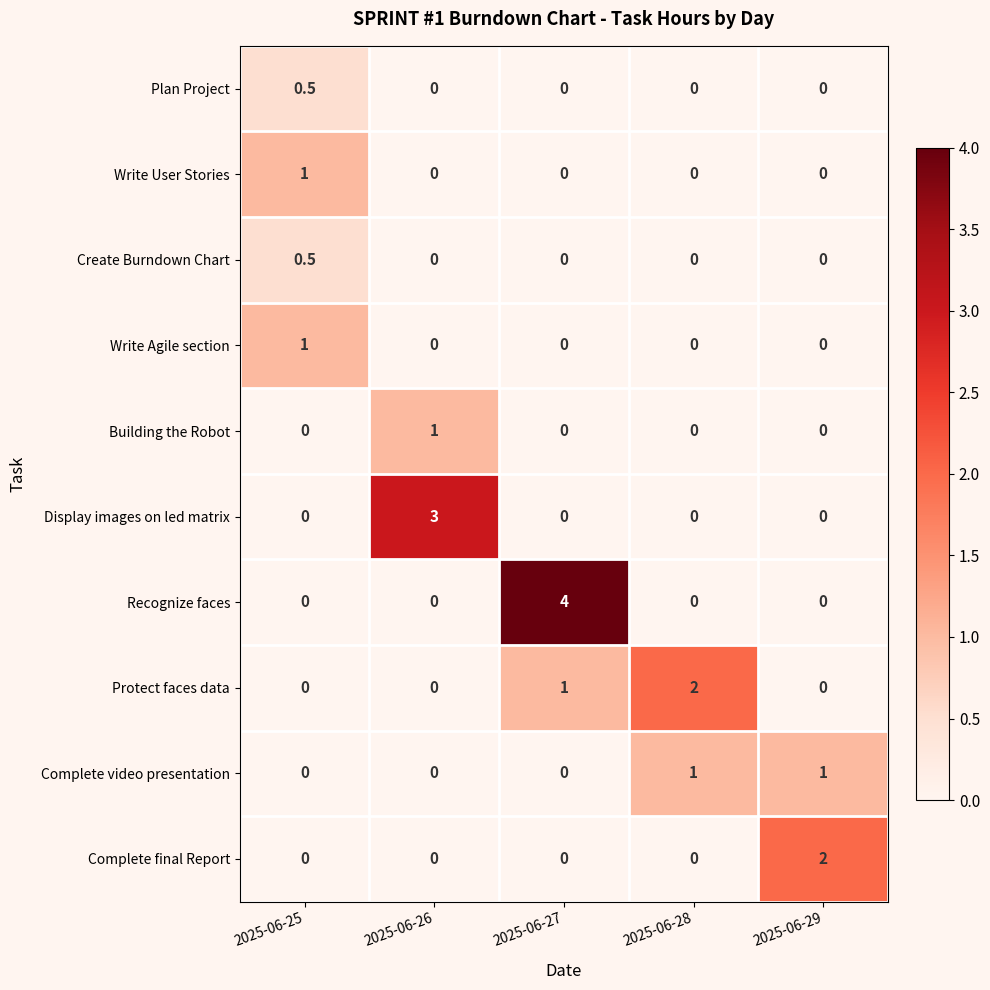

What is the total value across all series at 2025-06-29?

3.0